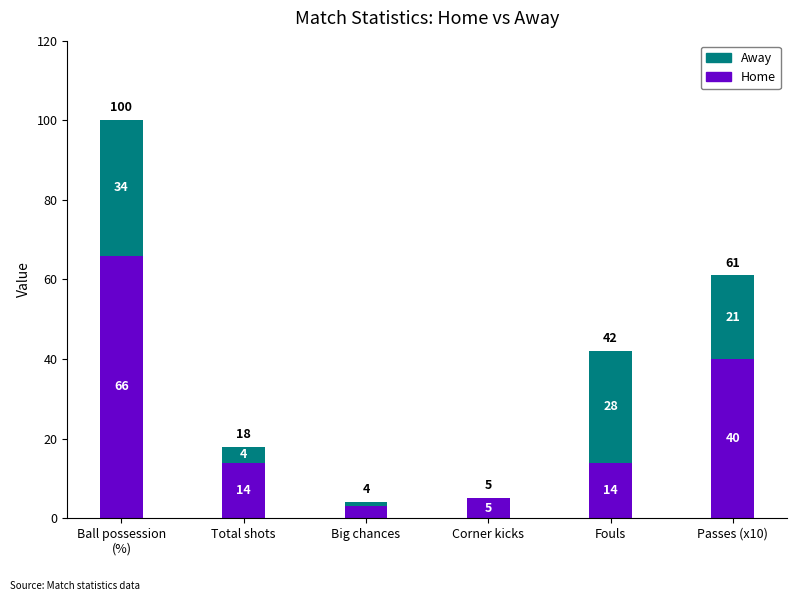

The value of Home at Passes (x10) is 70. True or false?

False